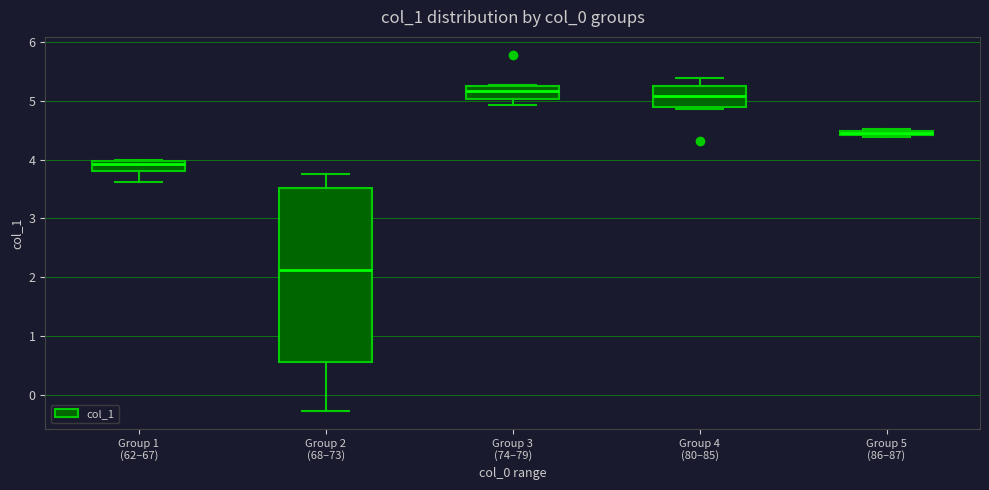

Where is the lower edge of the box for Group 3 (74–79) on the y-axis? The values are not printed on the chart, so give them approximately, as read against the axis.

5.0